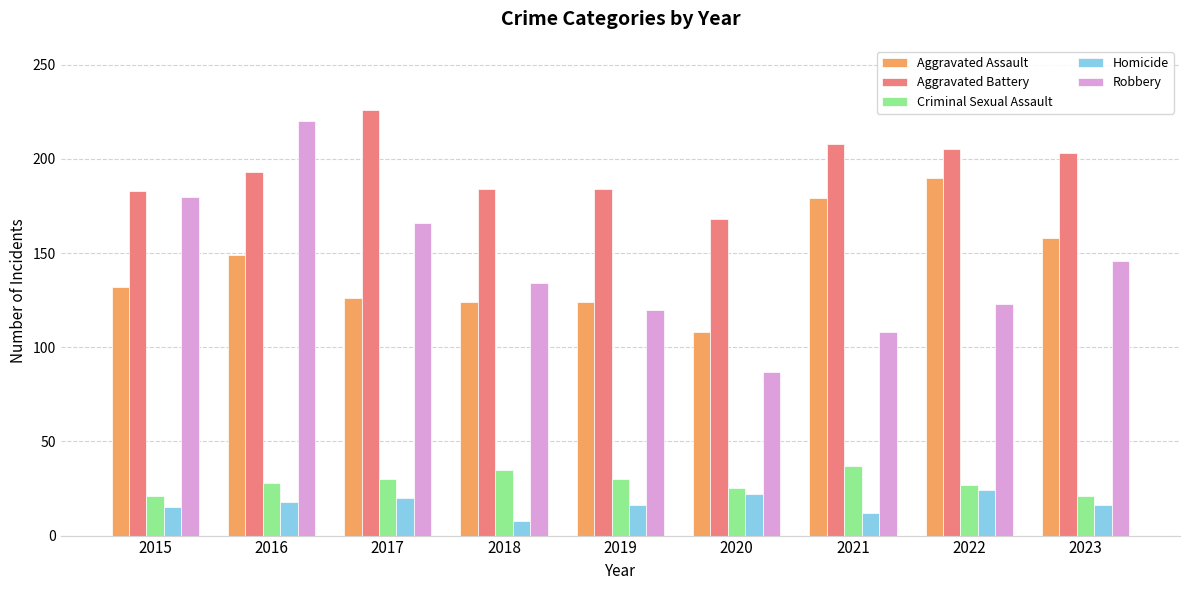

What is the value of the Aggravated Assault bar at the 8th from the left?

190